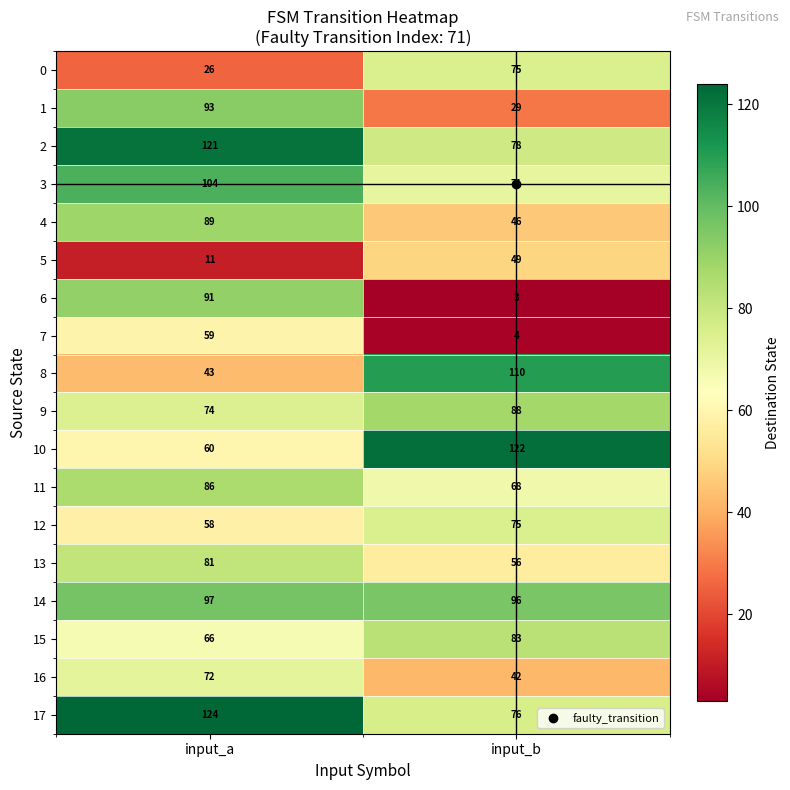

What is the spread (max minus min) of values at input_a?

113